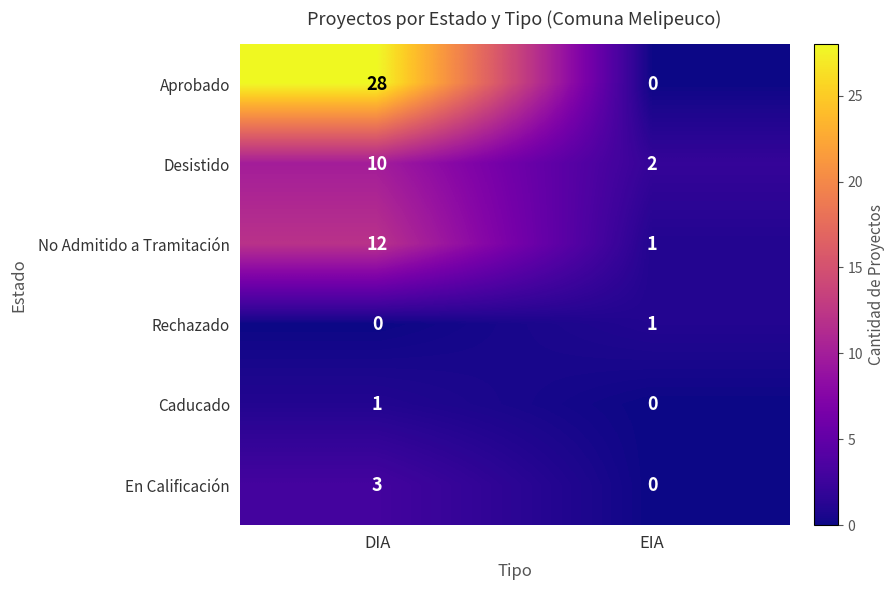

At how many categories does at least one series exceed 25?

1